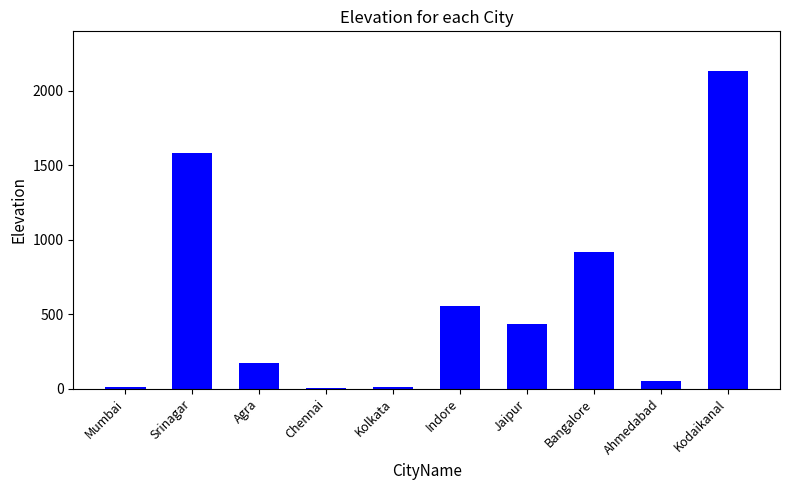

Which category has the highest value across all series?

Kodaikanal